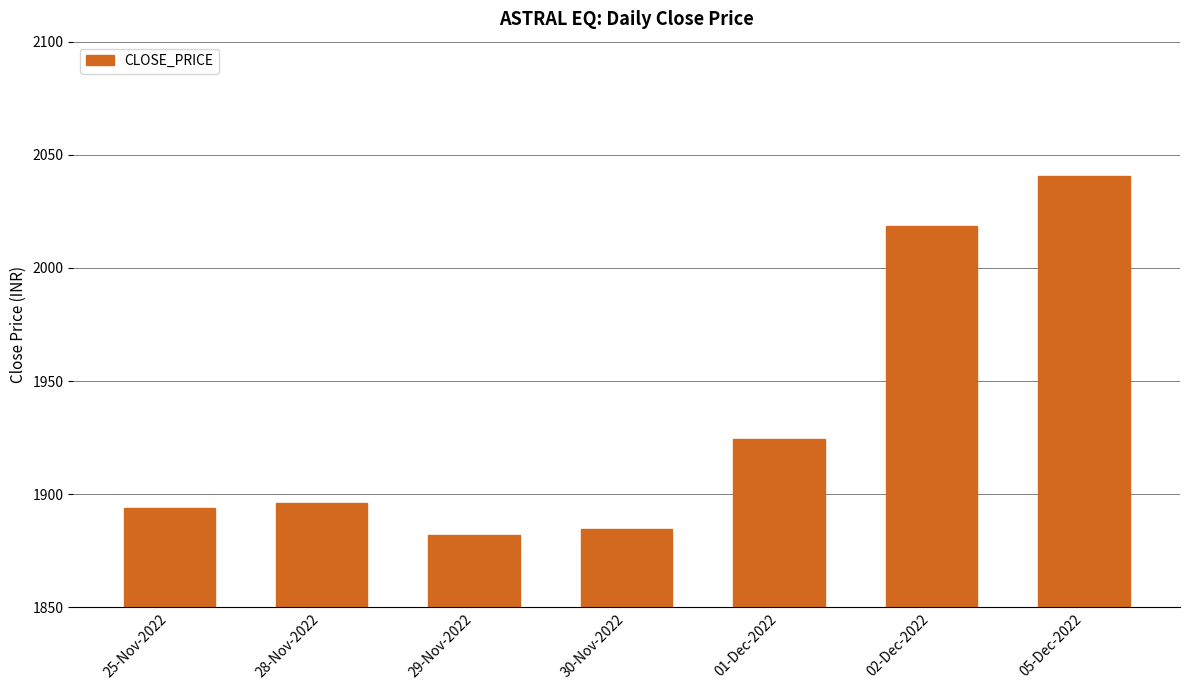

The chart shows a value of 2591.4 at 28-Nov-2022. True or false?

False